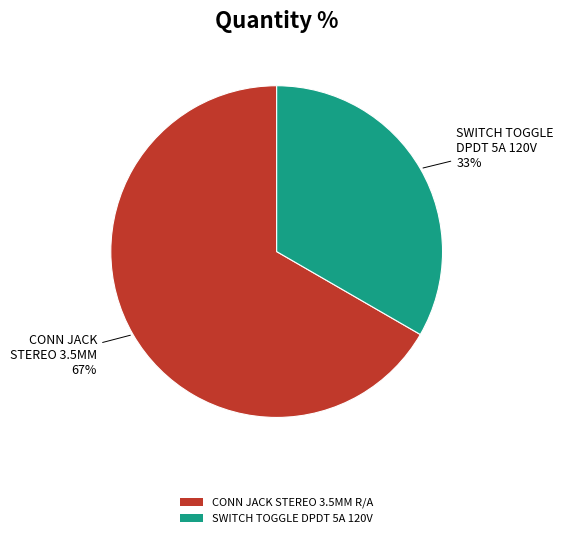

Combined, do CONN JACK STEREO 3.5MM R/A and SWITCH TOGGLE DPDT 5A 120V account for over 50%?

Yes